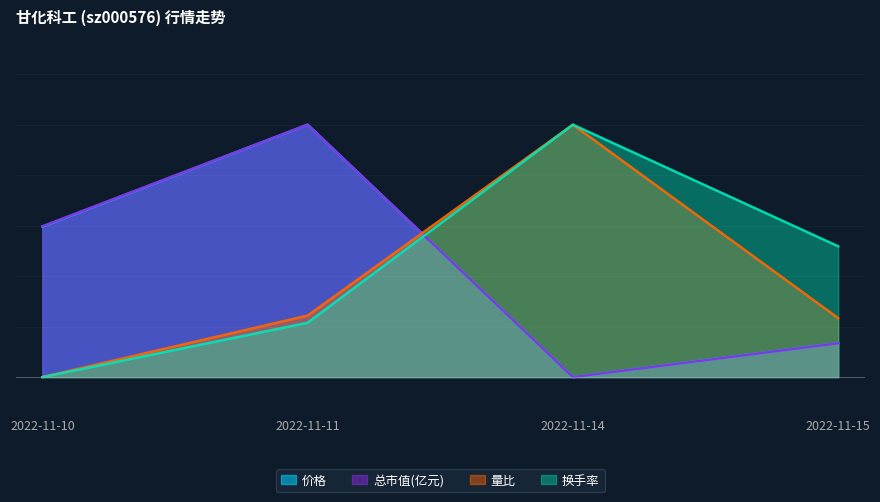

Is it true that 总市值(亿元) equals 0.8 at 2022-11-10?

False